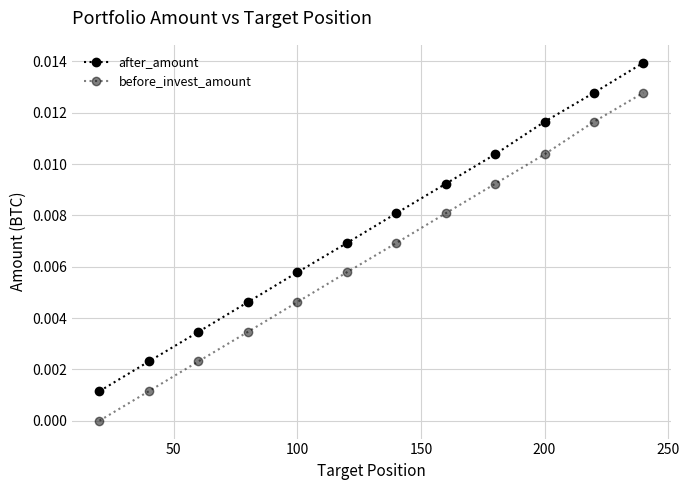

True or false: after_amount and before_invest_amount cross at least once.

False